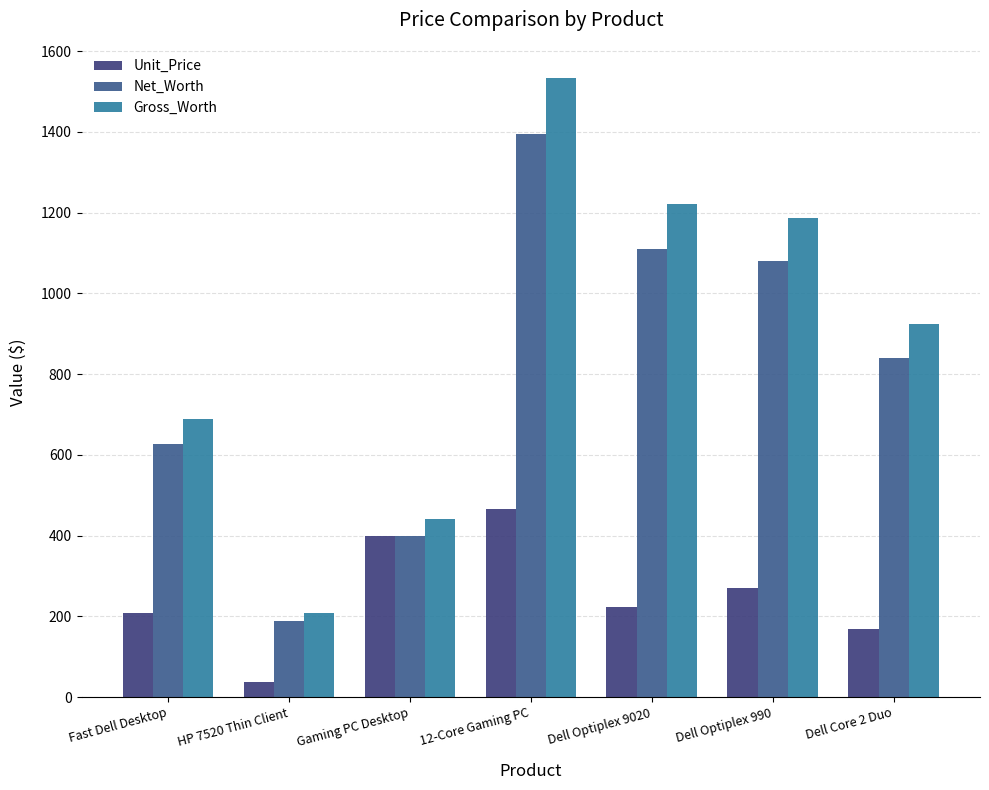

How many data points does each series have?

7